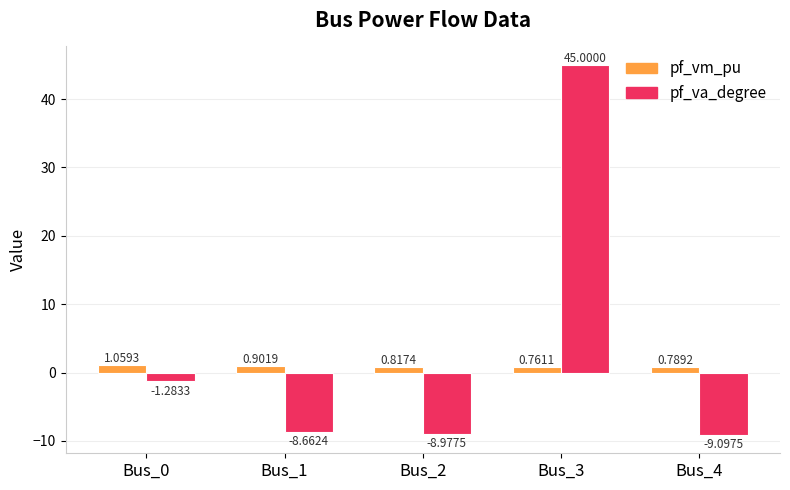

Where is pf_va_degree nearest to the value 17?

Bus_0